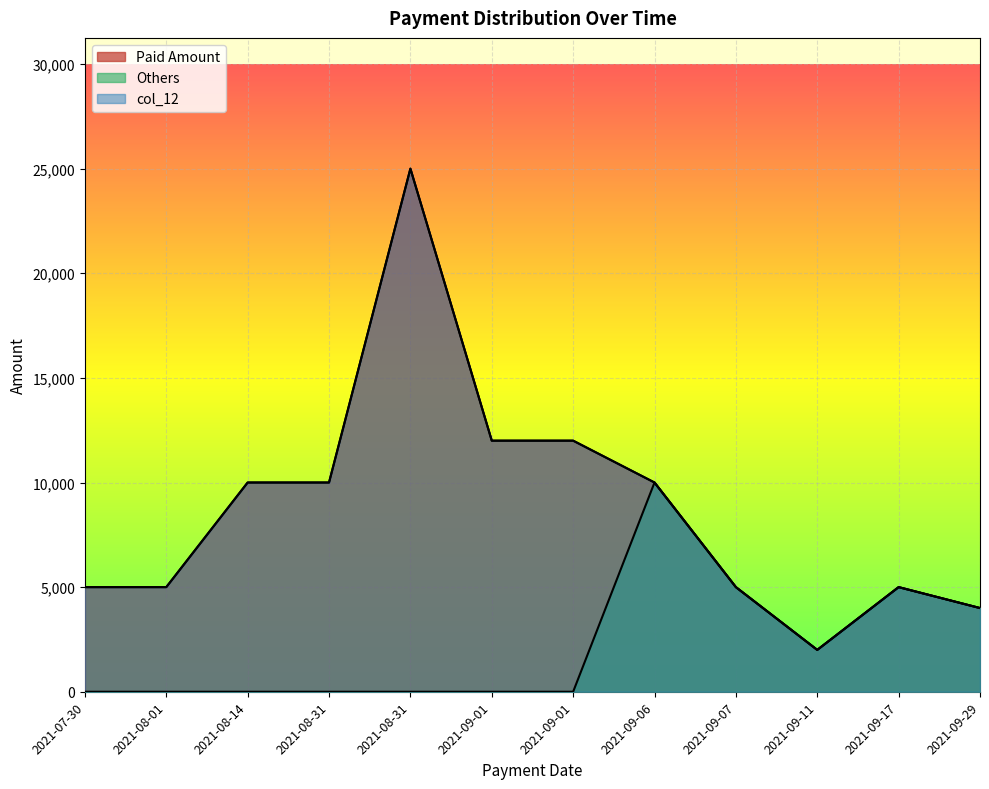

Where is the first local minimum for Paid Amount?

2021-09-11